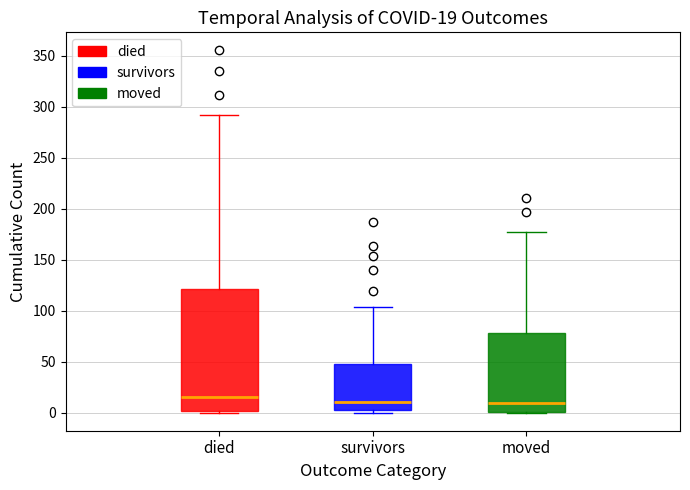

Comparing the boxes themselves (not the whiskers), which one is the tallest?

died